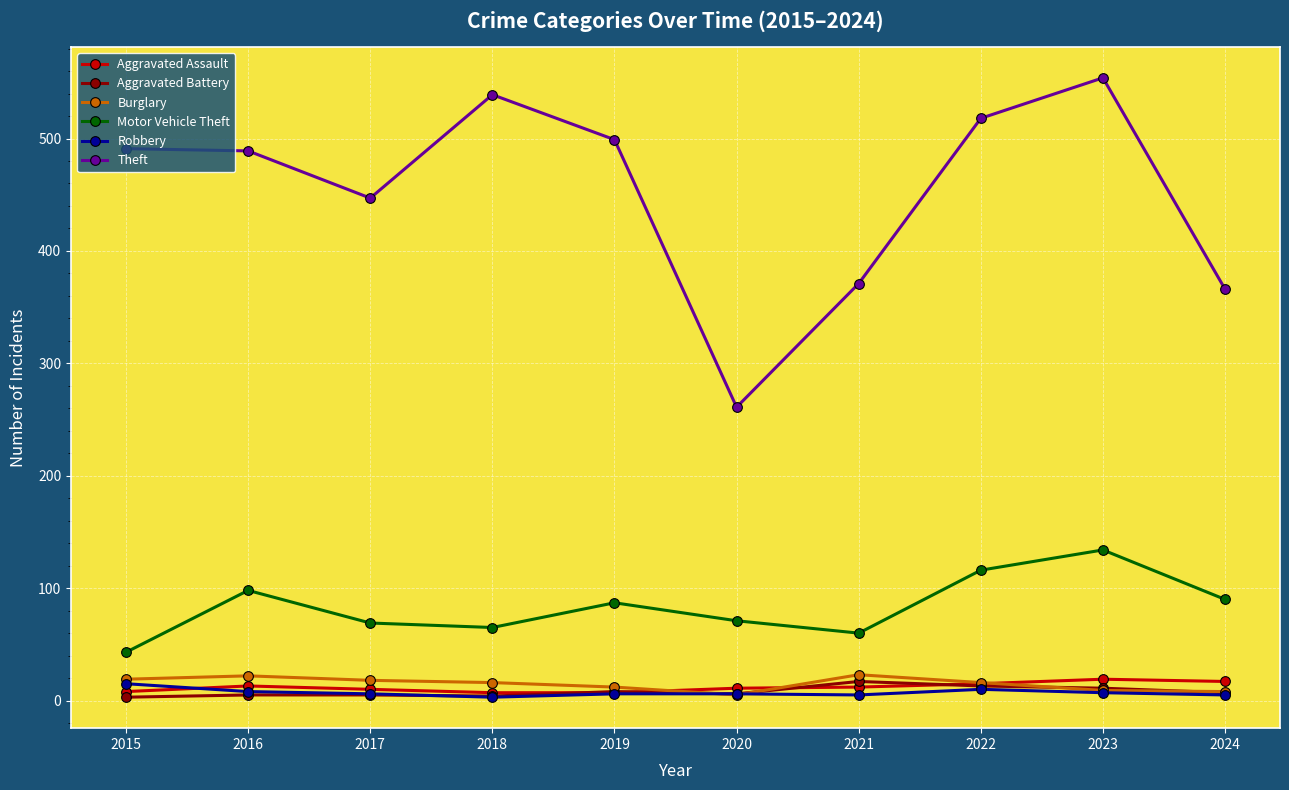

True or false: Theft and Motor Vehicle Theft cross at least once.

False